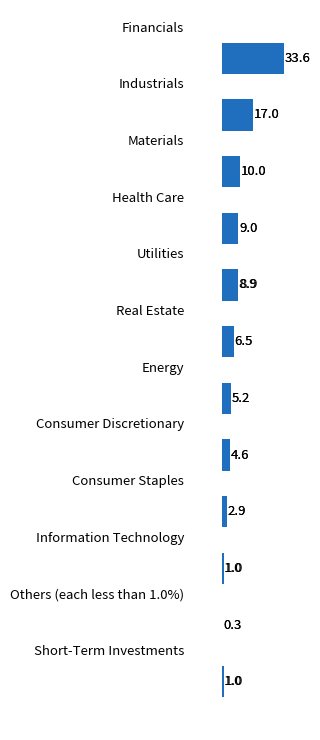

What is the sum of all values?

100.0